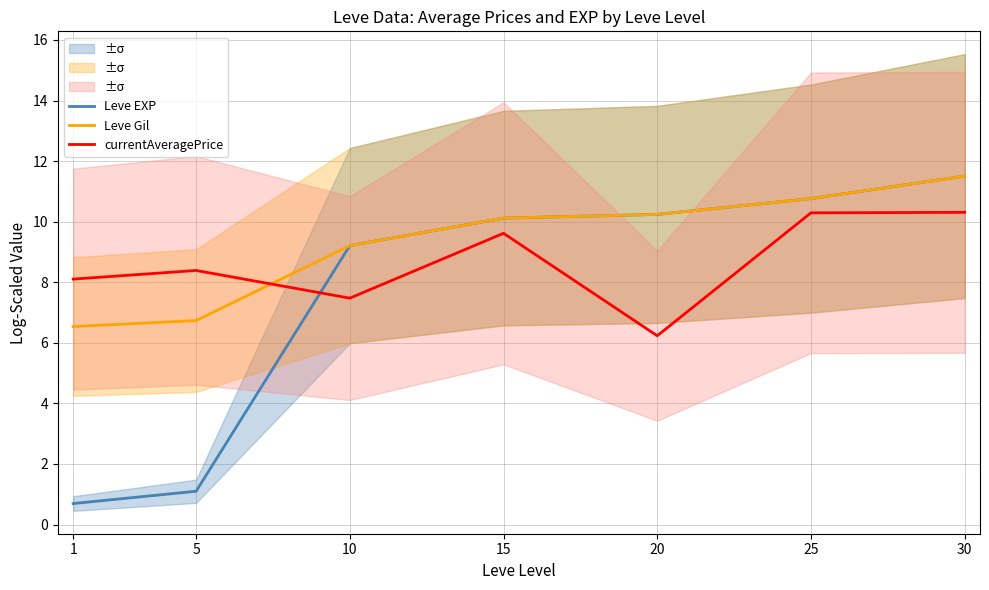

What are all the series names shown in the legend?

Leve EXP, Leve Gil, currentAveragePrice